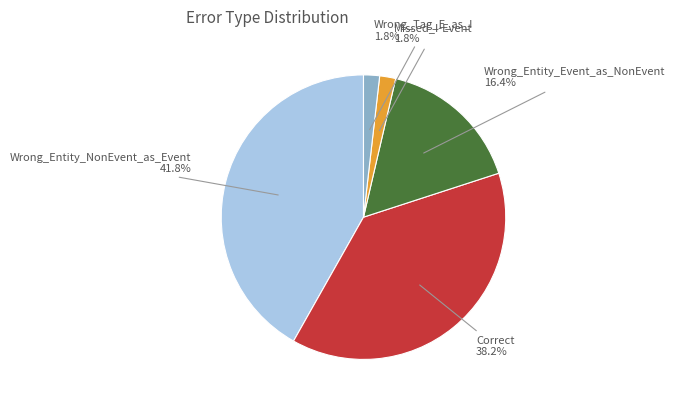

Is there a majority slice in this chart?

No